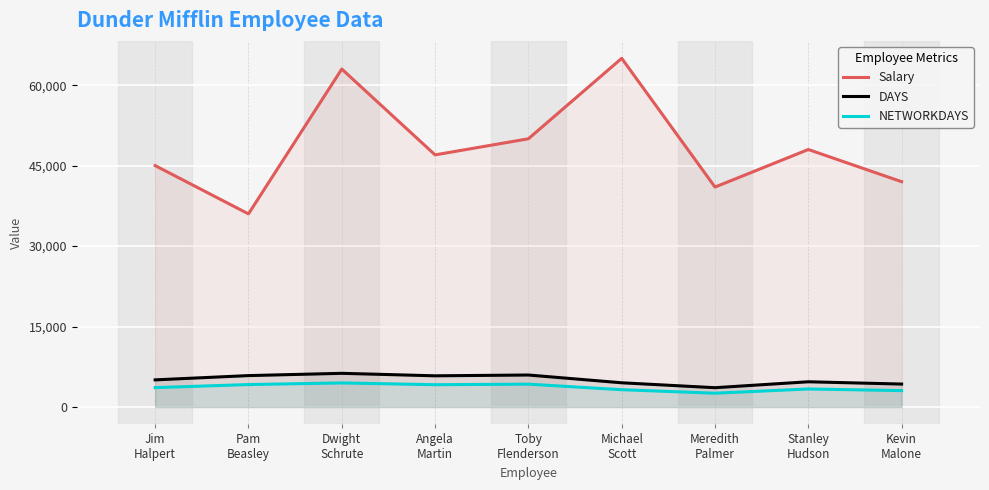

What is the total value across all series at Angela
Martin?

56963